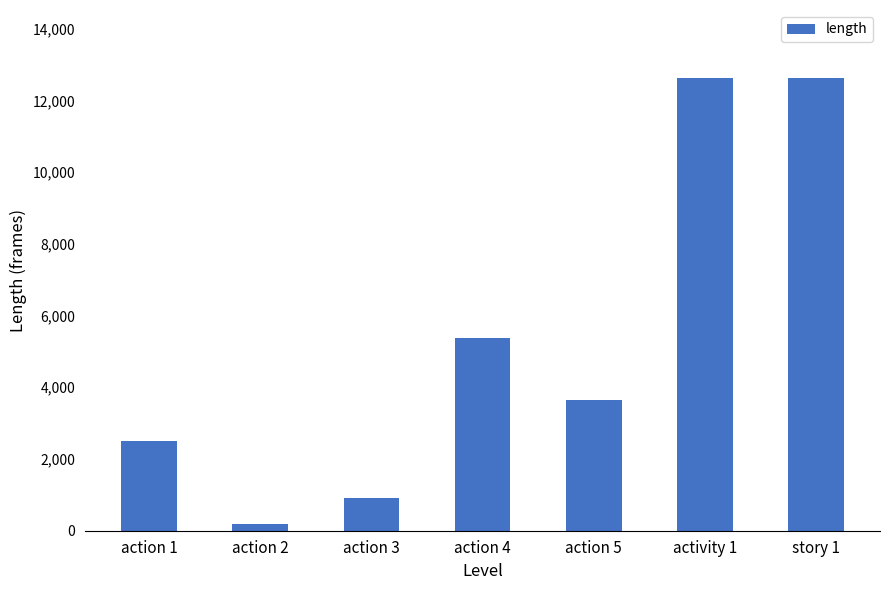

Between action 5 and story 1, which is larger?

story 1